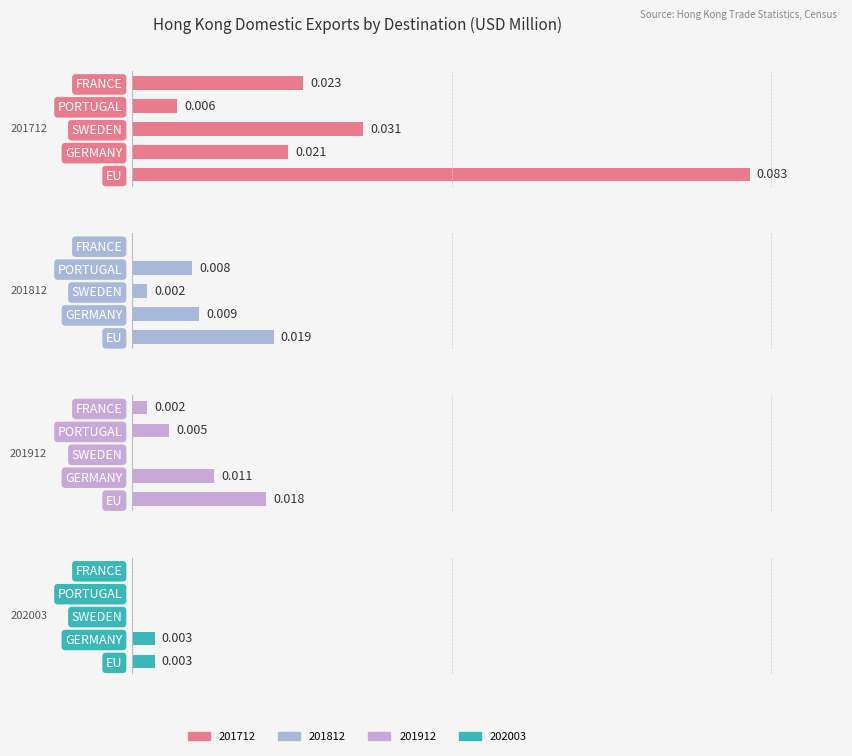

Which series has the widest spread of values?

201712